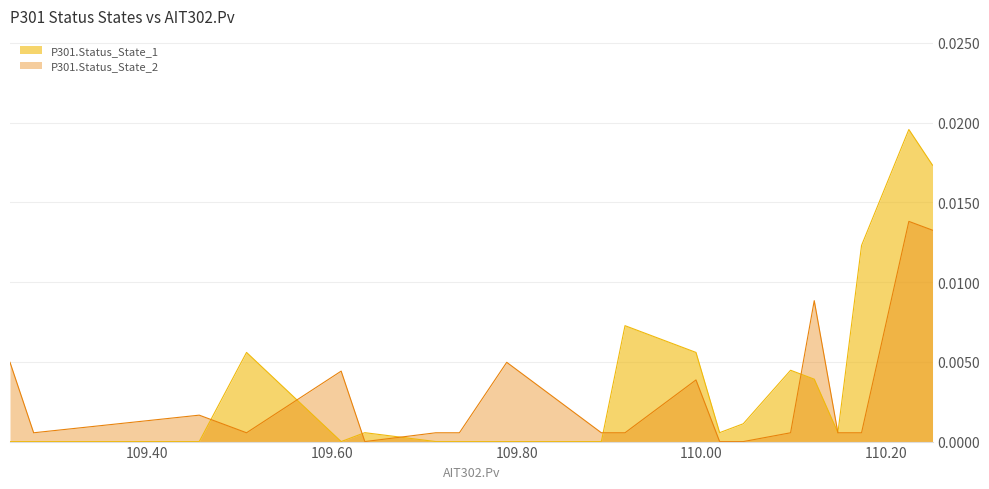

Which series has the largest range (max minus min)?

P301.Status_State_1